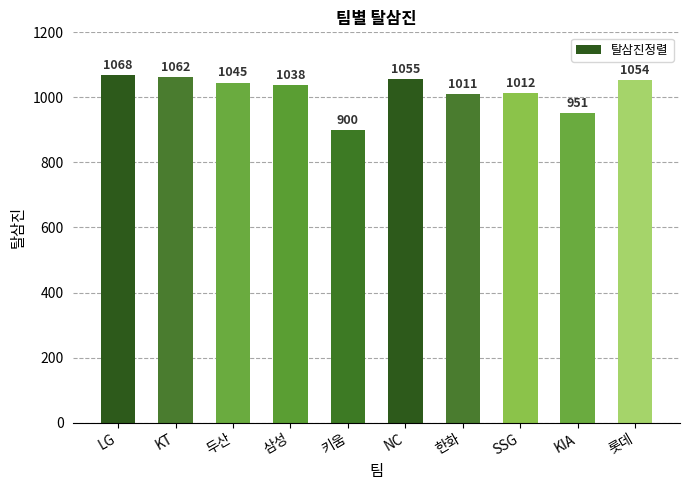

How many distinct data groups are displayed?

1